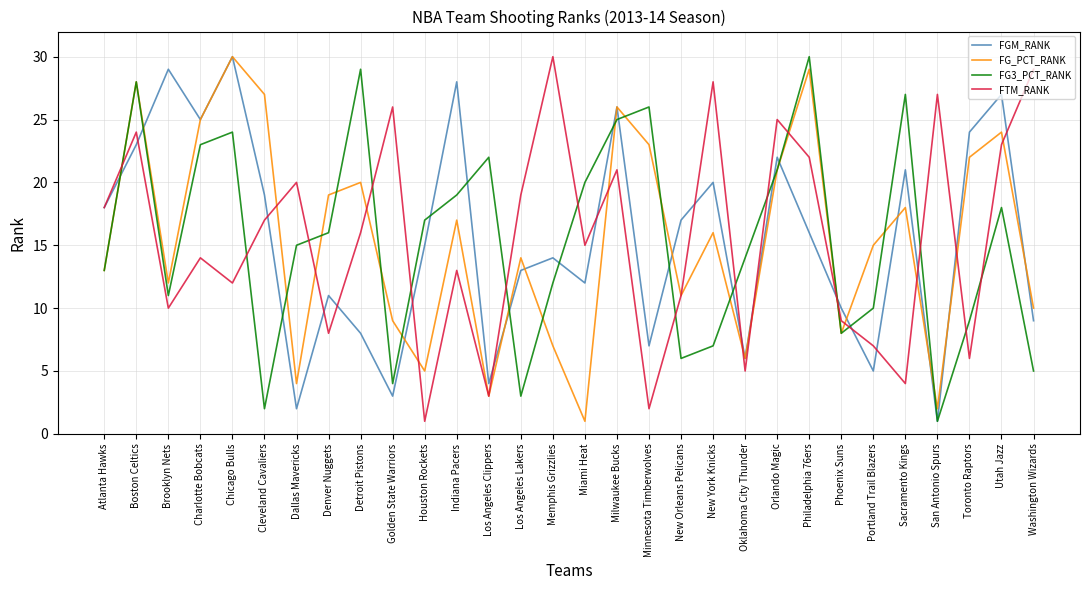

What is the maximum value for FGM_RANK?

30